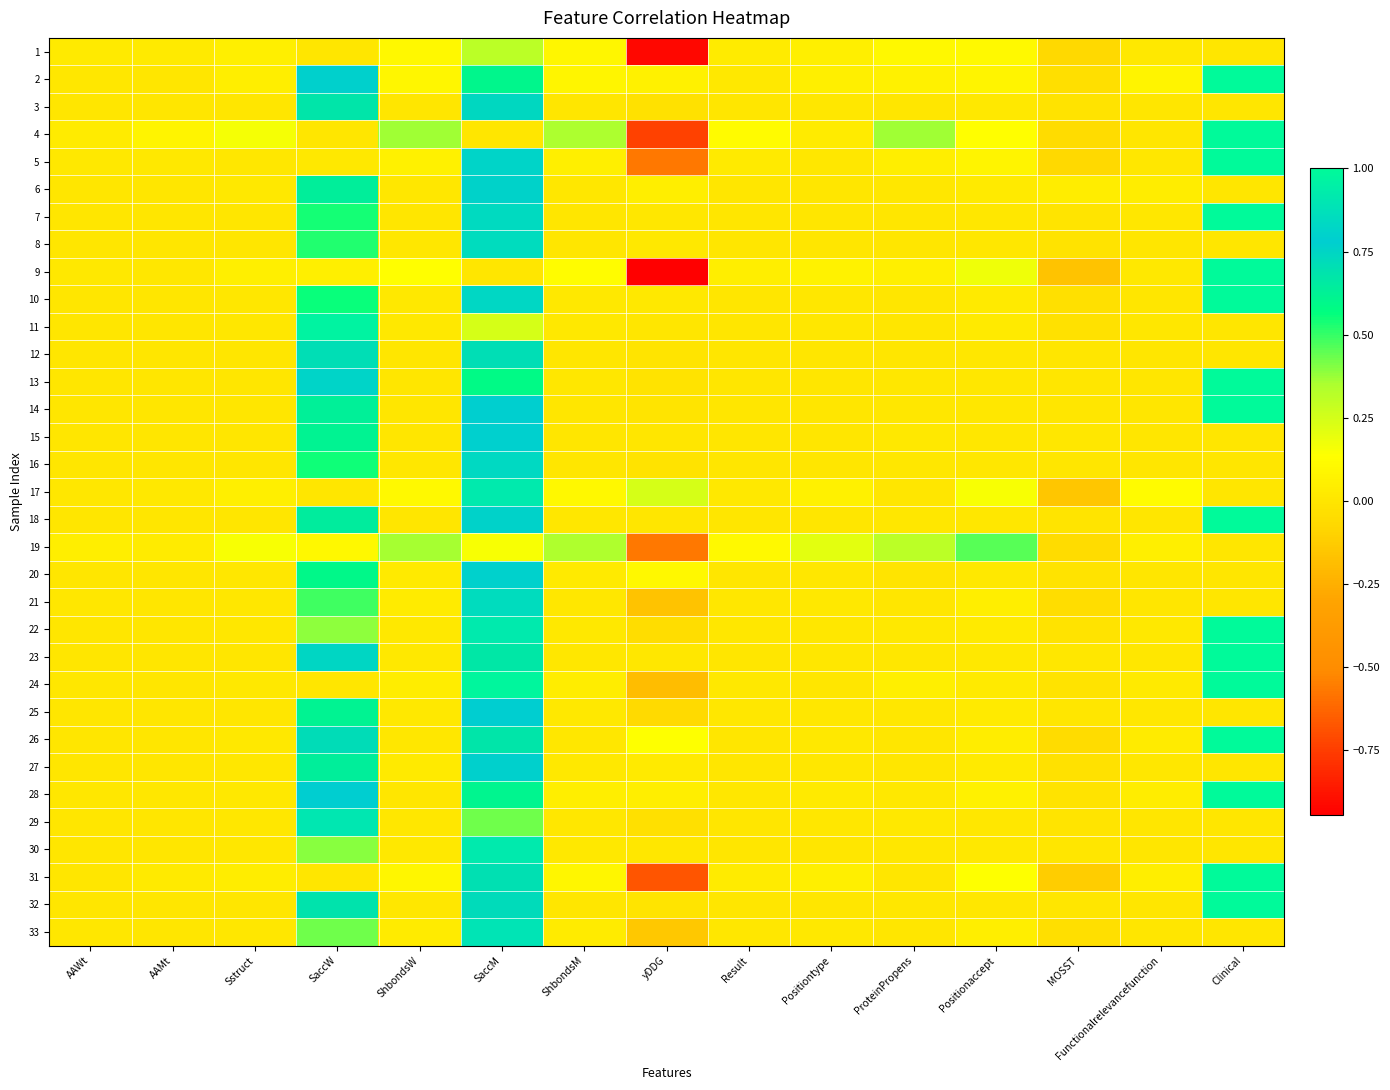

Reading left to right, extract all data points from this chart.

1: AAWt=0.0	AAMt=0.0	Sstruct=0.1	SaccW=0.0	ShbondsW=0.1	SaccM=0.3	ShbondsM=0.1	yDDG=-0.9	Result=0.0	Positiontype=0.1	ProteinPropens=0.1	Positionaccept=0.1	MOSST=-0.1	Functionalrelevancefunction=0.0	Clinical=0.0
2: AAWt=0.0	AAMt=0.0	Sstruct=0.0	SaccW=0.8	ShbondsW=0.1	SaccM=0.6	ShbondsM=0.1	yDDG=0.1	Result=0.0	Positiontype=0.1	ProteinPropens=0.1	Positionaccept=0.1	MOSST=-0.0	Functionalrelevancefunction=0.1	Clinical=1.0
3: AAWt=0.0	AAMt=0.0	Sstruct=0.0	SaccW=0.7	ShbondsW=0.0	SaccM=0.7	ShbondsM=0.0	yDDG=-0.0	Result=0.0	Positiontype=0.0	ProteinPropens=0.0	Positionaccept=0.0	MOSST=-0.0	Functionalrelevancefunction=0.0	Clinical=0.0
4: AAWt=0.0	AAMt=0.1	Sstruct=0.2	SaccW=0.0	ShbondsW=0.4	SaccM=0.0	ShbondsM=0.4	yDDG=-0.7	Result=0.1	Positiontype=0.0	ProteinPropens=0.4	Positionaccept=0.1	MOSST=-0.1	Functionalrelevancefunction=0.0	Clinical=1.0
5: AAWt=0.0	AAMt=0.0	Sstruct=0.0	SaccW=0.0	ShbondsW=0.1	SaccM=0.8	ShbondsM=0.1	yDDG=-0.6	Result=0.0	Positiontype=0.0	ProteinPropens=0.0	Positionaccept=0.1	MOSST=-0.1	Functionalrelevancefunction=0.0	Clinical=1.0
6: AAWt=0.0	AAMt=0.0	Sstruct=0.0	SaccW=0.6	ShbondsW=0.0	SaccM=0.8	ShbondsM=0.0	yDDG=0.0	Result=0.0	Positiontype=0.0	ProteinPropens=0.0	Positionaccept=0.0	MOSST=0.0	Functionalrelevancefunction=0.0	Clinical=0.0
7: AAWt=0.0	AAMt=0.0	Sstruct=0.0	SaccW=0.5	ShbondsW=0.0	SaccM=0.8	ShbondsM=0.0	yDDG=0.0	Result=0.0	Positiontype=0.0	ProteinPropens=0.0	Positionaccept=0.0	MOSST=-0.0	Functionalrelevancefunction=0.0	Clinical=1.0
8: AAWt=0.0	AAMt=0.0	Sstruct=0.0	SaccW=0.5	ShbondsW=0.0	SaccM=0.9	ShbondsM=0.0	yDDG=0.0	Result=0.0	Positiontype=0.0	ProteinPropens=0.0	Positionaccept=0.0	MOSST=-0.0	Functionalrelevancefunction=0.0	Clinical=0.0
9: AAWt=0.0	AAMt=0.0	Sstruct=0.1	SaccW=0.1	ShbondsW=0.1	SaccM=0.0	ShbondsM=0.1	yDDG=-0.9	Result=0.0	Positiontype=0.1	ProteinPropens=0.1	Positionaccept=0.2	MOSST=-0.2	Functionalrelevancefunction=0.0	Clinical=1.0
10: AAWt=0.0	AAMt=0.0	Sstruct=0.0	SaccW=0.6	ShbondsW=0.0	SaccM=0.8	ShbondsM=0.0	yDDG=0.0	Result=0.0	Positiontype=0.0	ProteinPropens=0.0	Positionaccept=0.0	MOSST=-0.0	Functionalrelevancefunction=0.0	Clinical=1.0
11: AAWt=0.0	AAMt=0.0	Sstruct=0.0	SaccW=1.0	ShbondsW=0.0	SaccM=0.2	ShbondsM=0.0	yDDG=0.0	Result=0.0	Positiontype=0.0	ProteinPropens=0.0	Positionaccept=0.0	MOSST=-0.0	Functionalrelevancefunction=0.0	Clinical=0.0
12: AAWt=0.0	AAMt=0.0	Sstruct=0.0	SaccW=0.7	ShbondsW=0.0	SaccM=0.7	ShbondsM=0.0	yDDG=-0.0	Result=0.0	Positiontype=0.0	ProteinPropens=-0.0	Positionaccept=0.0	MOSST=-0.0	Functionalrelevancefunction=0.0	Clinical=0.0
13: AAWt=0.0	AAMt=0.0	Sstruct=0.0	SaccW=0.8	ShbondsW=0.0	SaccM=0.6	ShbondsM=0.0	yDDG=-0.0	Result=0.0	Positiontype=0.0	ProteinPropens=0.0	Positionaccept=0.0	MOSST=0.0	Functionalrelevancefunction=0.0	Clinical=1.0
14: AAWt=0.0	AAMt=0.0	Sstruct=0.0	SaccW=0.6	ShbondsW=0.0	SaccM=0.8	ShbondsM=0.0	yDDG=-0.0	Result=0.0	Positiontype=0.0	ProteinPropens=0.0	Positionaccept=0.0	MOSST=0.0	Functionalrelevancefunction=0.0	Clinical=1.0
15: AAWt=0.0	AAMt=0.0	Sstruct=0.0	SaccW=0.6	ShbondsW=0.0	SaccM=0.8	ShbondsM=0.0	yDDG=-0.0	Result=0.0	Positiontype=0.0	ProteinPropens=0.0	Positionaccept=0.0	MOSST=0.0	Functionalrelevancefunction=0.0	Clinical=0.0
16: AAWt=0.0	AAMt=0.0	Sstruct=0.0	SaccW=0.5	ShbondsW=0.0	SaccM=0.8	ShbondsM=0.0	yDDG=-0.0	Result=0.0	Positiontype=0.0	ProteinPropens=0.0	Positionaccept=0.0	MOSST=0.0	Functionalrelevancefunction=0.0	Clinical=0.0
17: AAWt=0.0	AAMt=0.0	Sstruct=0.1	SaccW=0.0	ShbondsW=0.1	SaccM=0.9	ShbondsM=0.1	yDDG=0.2	Result=0.0	Positiontype=0.1	ProteinPropens=0.0	Positionaccept=0.2	MOSST=-0.2	Functionalrelevancefunction=0.1	Clinical=0.0
18: AAWt=0.0	AAMt=0.0	Sstruct=0.0	SaccW=0.6	ShbondsW=0.0	SaccM=0.8	ShbondsM=0.0	yDDG=0.0	Result=0.0	Positiontype=0.0	ProteinPropens=0.0	Positionaccept=0.0	MOSST=-0.0	Functionalrelevancefunction=0.0	Clinical=1.0
19: AAWt=0.0	AAMt=0.0	Sstruct=0.2	SaccW=0.1	ShbondsW=0.4	SaccM=0.2	ShbondsM=0.3	yDDG=-0.6	Result=0.1	Positiontype=0.2	ProteinPropens=0.3	Positionaccept=0.5	MOSST=-0.1	Functionalrelevancefunction=0.1	Clinical=0.0
20: AAWt=0.0	AAMt=0.0	Sstruct=0.0	SaccW=0.6	ShbondsW=0.0	SaccM=0.8	ShbondsM=0.0	yDDG=0.1	Result=0.0	Positiontype=0.0	ProteinPropens=-0.0	Positionaccept=0.0	MOSST=-0.0	Functionalrelevancefunction=0.0	Clinical=0.0
21: AAWt=0.0	AAMt=0.0	Sstruct=0.0	SaccW=0.5	ShbondsW=0.0	SaccM=0.9	ShbondsM=0.0	yDDG=-0.2	Result=0.0	Positiontype=0.0	ProteinPropens=0.0	Positionaccept=0.0	MOSST=-0.0	Functionalrelevancefunction=0.0	Clinical=0.0
22: AAWt=0.0	AAMt=0.0	Sstruct=0.0	SaccW=0.4	ShbondsW=0.0	SaccM=0.9	ShbondsM=0.0	yDDG=-0.0	Result=0.0	Positiontype=0.0	ProteinPropens=0.0	Positionaccept=0.0	MOSST=-0.0	Functionalrelevancefunction=0.0	Clinical=1.0
23: AAWt=0.0	AAMt=0.0	Sstruct=0.0	SaccW=0.7	ShbondsW=0.0	SaccM=0.7	ShbondsM=0.0	yDDG=0.0	Result=0.0	Positiontype=0.0	ProteinPropens=0.0	Positionaccept=0.0	MOSST=0.0	Functionalrelevancefunction=0.0	Clinical=1.0
24: AAWt=0.0	AAMt=0.0	Sstruct=0.0	SaccW=0.0	ShbondsW=0.0	SaccM=1.0	ShbondsM=0.0	yDDG=-0.2	Result=0.0	Positiontype=0.0	ProteinPropens=0.1	Positionaccept=0.0	MOSST=-0.0	Functionalrelevancefunction=0.0	Clinical=1.0
25: AAWt=0.0	AAMt=0.0	Sstruct=0.0	SaccW=0.6	ShbondsW=0.0	SaccM=0.8	ShbondsM=0.0	yDDG=-0.1	Result=0.0	Positiontype=0.0	ProteinPropens=0.0	Positionaccept=0.0	MOSST=0.0	Functionalrelevancefunction=0.0	Clinical=0.0
26: AAWt=0.0	AAMt=0.0	Sstruct=0.0	SaccW=0.7	ShbondsW=0.0	SaccM=0.7	ShbondsM=0.0	yDDG=0.1	Result=0.0	Positiontype=0.0	ProteinPropens=0.0	Positionaccept=0.0	MOSST=-0.1	Functionalrelevancefunction=0.0	Clinical=1.0
27: AAWt=0.0	AAMt=0.0	Sstruct=0.0	SaccW=0.6	ShbondsW=0.0	SaccM=0.8	ShbondsM=0.0	yDDG=0.0	Result=0.0	Positiontype=0.0	ProteinPropens=0.0	Positionaccept=0.0	MOSST=-0.0	Functionalrelevancefunction=0.0	Clinical=0.0
28: AAWt=0.0	AAMt=0.0	Sstruct=0.0	SaccW=0.8	ShbondsW=0.0	SaccM=0.6	ShbondsM=0.0	yDDG=0.0	Result=0.0	Positiontype=0.0	ProteinPropens=0.0	Positionaccept=0.1	MOSST=-0.0	Functionalrelevancefunction=0.0	Clinical=1.0
29: AAWt=0.0	AAMt=0.0	Sstruct=0.0	SaccW=0.9	ShbondsW=0.0	SaccM=0.4	ShbondsM=0.0	yDDG=-0.0	Result=0.0	Positiontype=0.0	ProteinPropens=0.0	Positionaccept=0.0	MOSST=-0.0	Functionalrelevancefunction=0.0	Clinical=0.0
30: AAWt=0.0	AAMt=0.0	Sstruct=0.0	SaccW=0.4	ShbondsW=0.0	SaccM=0.9	ShbondsM=0.0	yDDG=0.0	Result=0.0	Positiontype=0.0	ProteinPropens=0.0	Positionaccept=0.0	MOSST=0.0	Functionalrelevancefunction=0.0	Clinical=0.0
31: AAWt=0.0	AAMt=0.0	Sstruct=0.0	SaccW=0.0	ShbondsW=0.1	SaccM=0.7	ShbondsM=0.1	yDDG=-0.7	Result=0.0	Positiontype=0.1	ProteinPropens=0.0	Positionaccept=0.1	MOSST=-0.1	Functionalrelevancefunction=0.0	Clinical=1.0
32: AAWt=0.0	AAMt=0.0	Sstruct=0.0	SaccW=0.7	ShbondsW=0.0	SaccM=0.7	ShbondsM=0.0	yDDG=-0.0	Result=0.0	Positiontype=0.0	ProteinPropens=0.0	Positionaccept=0.0	MOSST=0.0	Functionalrelevancefunction=0.0	Clinical=1.0
33: AAWt=0.0	AAMt=0.0	Sstruct=0.0	SaccW=0.4	ShbondsW=0.0	SaccM=0.9	ShbondsM=0.0	yDDG=-0.1	Result=0.0	Positiontype=0.0	ProteinPropens=0.0	Positionaccept=0.0	MOSST=-0.0	Functionalrelevancefunction=0.0	Clinical=0.0